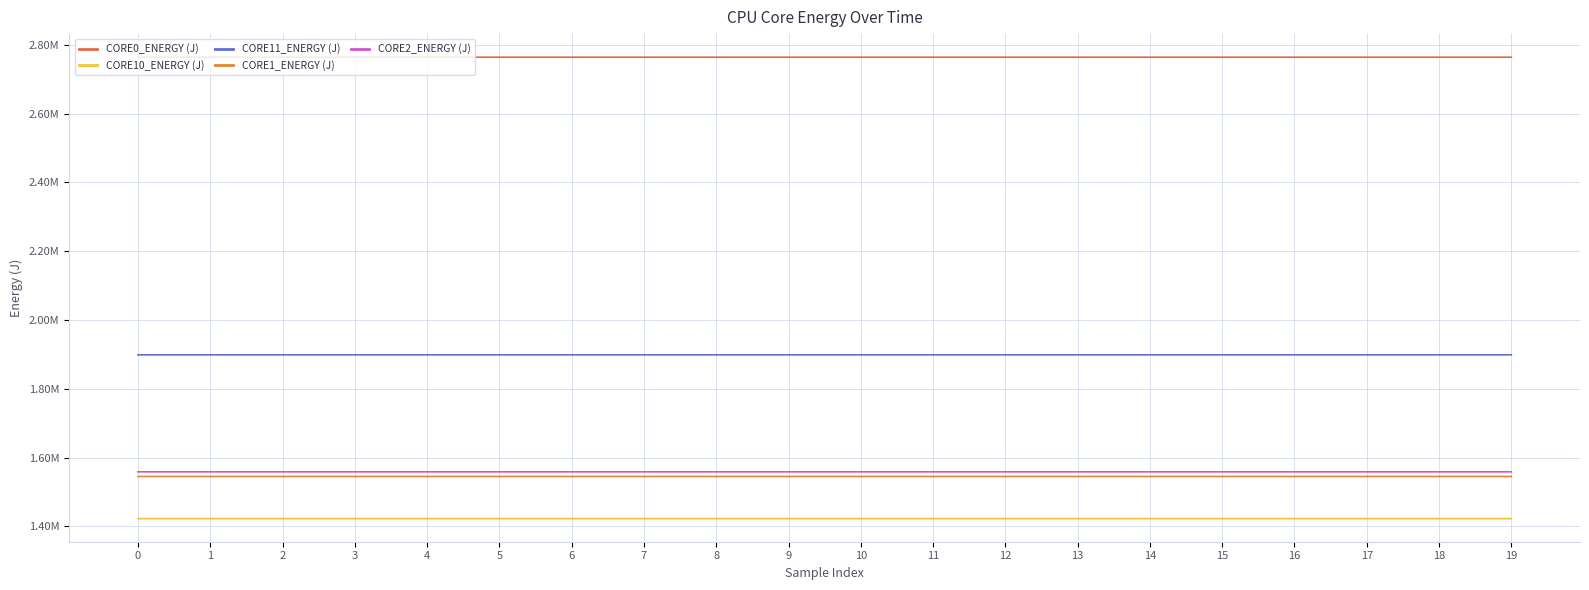

Does the chart display data point markers on the line(s)?

No